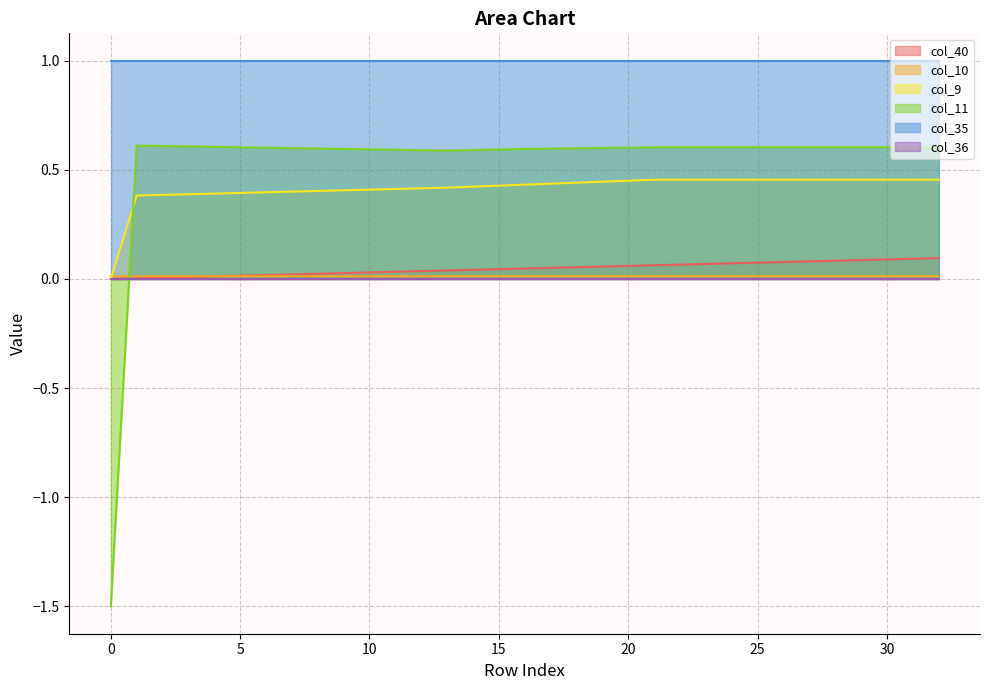

How many distinct data groups are displayed?

6